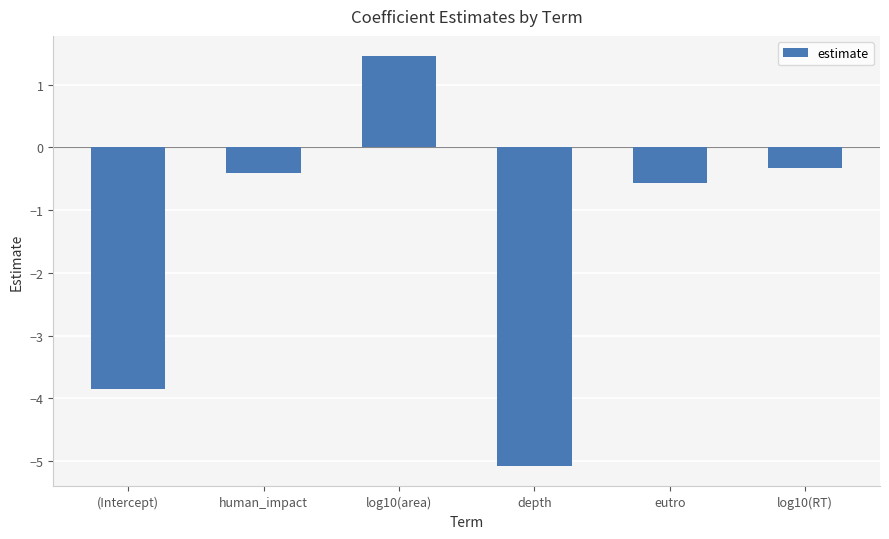

Does the chart contain stacked bars?

No